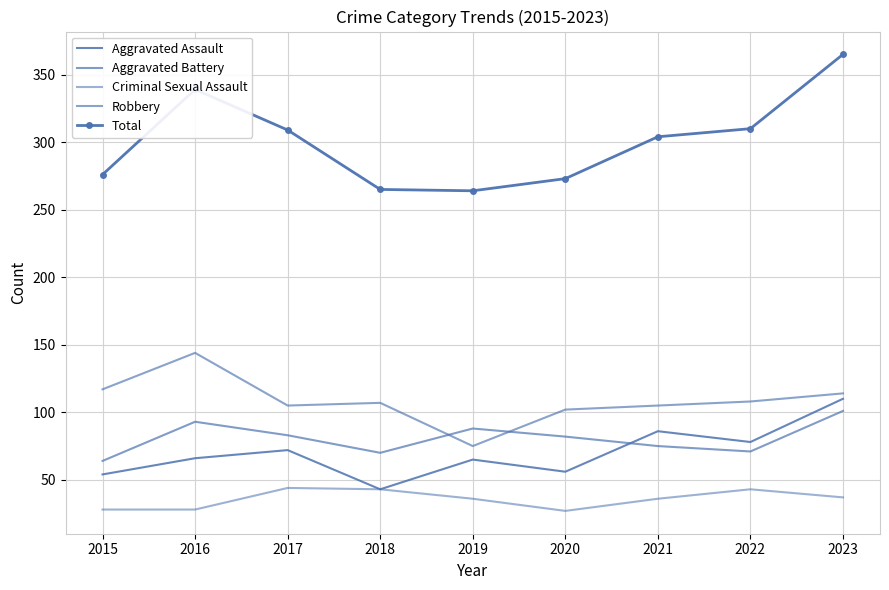

What is the difference between the highest and lowest values at 2017?

265